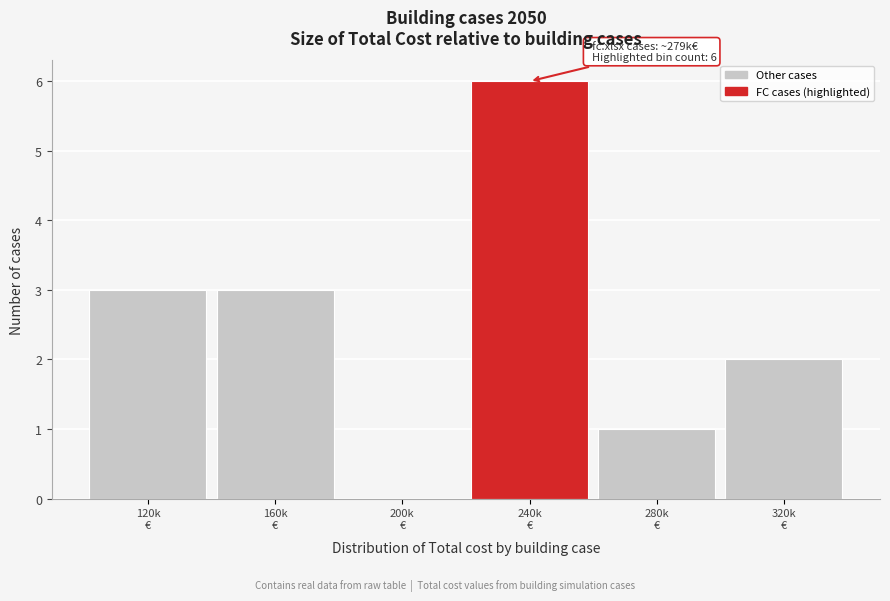

What is the sum of all values?

15